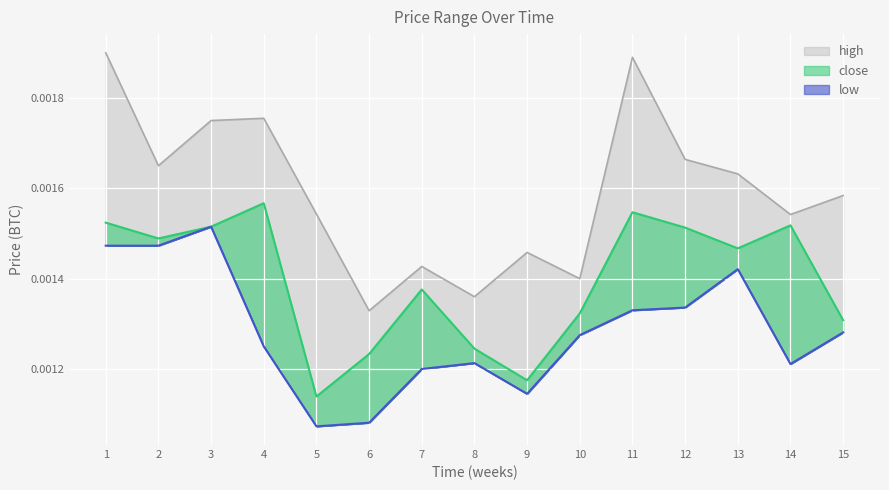

True or false: high and low cross at least once.

False